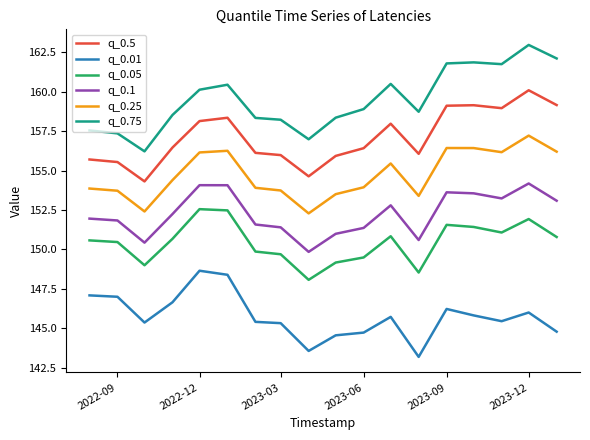

Rank the series by their maximum value, from lowest to highest.

q_0.01, q_0.05, q_0.1, q_0.25, q_0.5, q_0.75